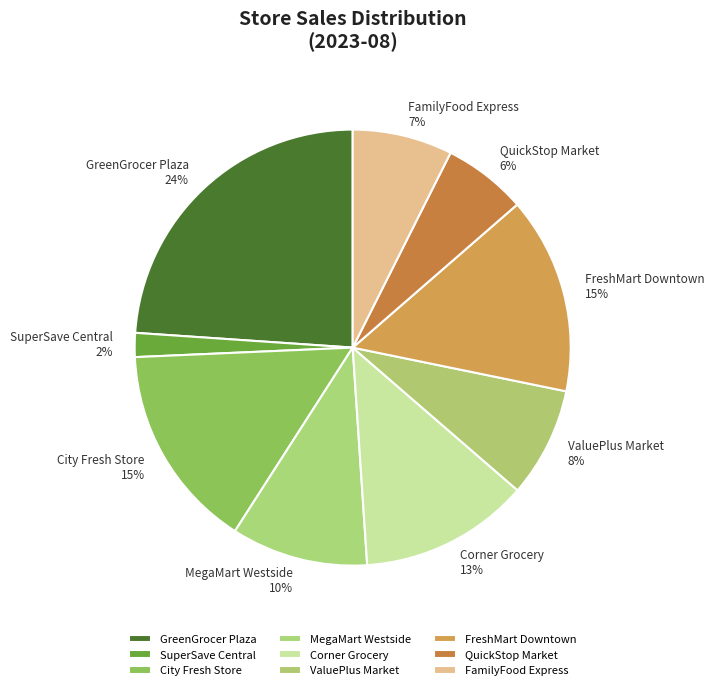

Is the sum of ValuePlus Market and Corner Grocery greater than half?

No